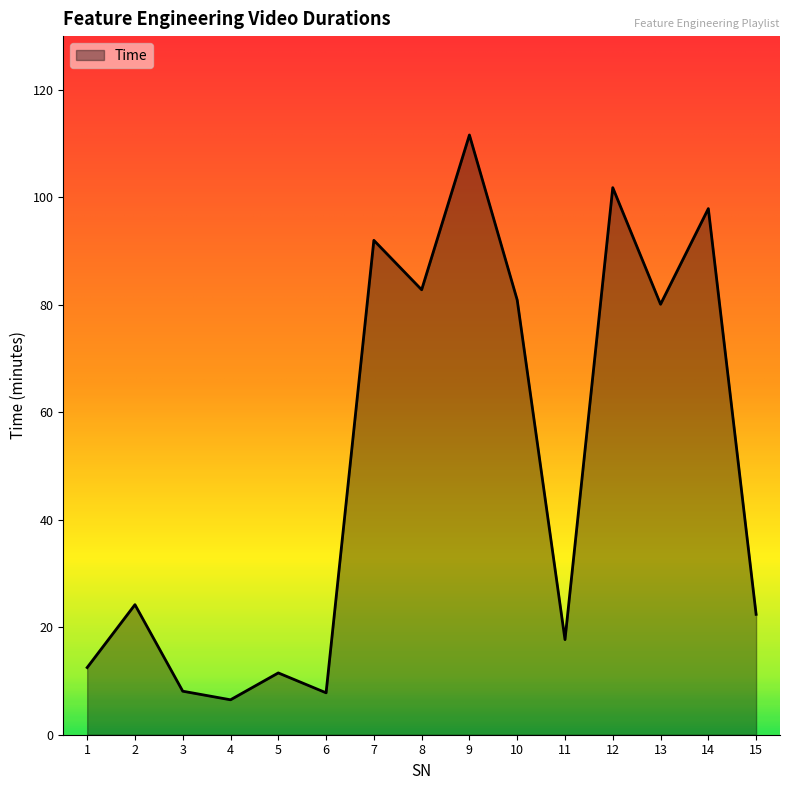

What is the change in value from 6 to 7?

+84.2